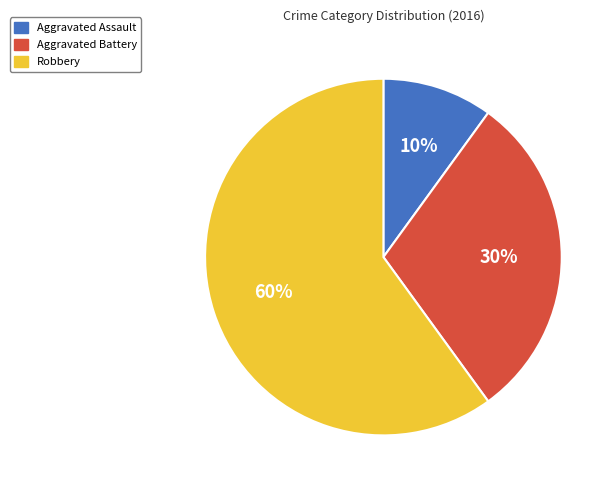

Is the sum of Aggravated Assault and Aggravated Battery greater than half?

No